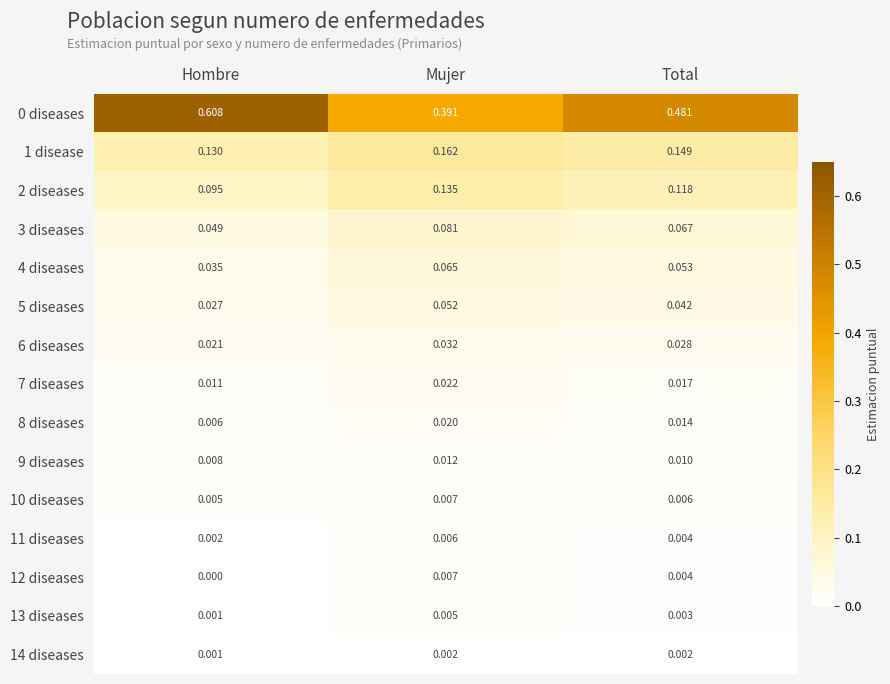

At which label does 0 diseases reach its peak?

Hombre